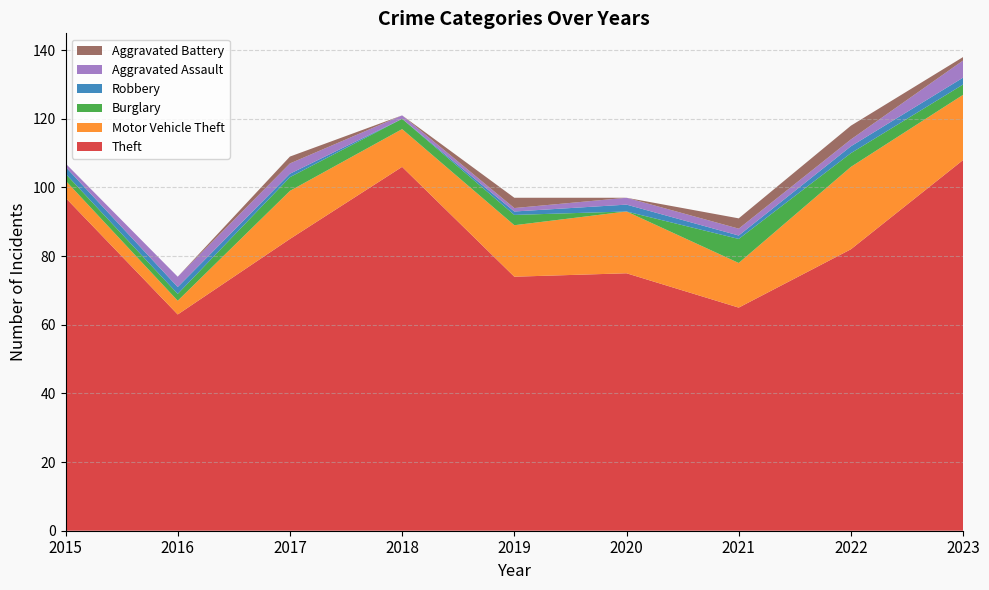

Reading left to right, what are all the values shown in this chart?

Theft: 2015=97	2016=63	2017=85	2018=106	2019=74	2020=75	2021=65	2022=82	2023=108
Motor Vehicle Theft: 2015=5	2016=4	2017=14	2018=11	2019=15	2020=18	2021=13	2022=24	2023=19
Burglary: 2015=2	2016=2	2017=4	2018=3	2019=3	2020=0	2021=7	2022=4	2023=3
Robbery: 2015=2	2016=2	2017=1	2018=0	2019=1	2020=2	2021=1	2022=2	2023=2
Aggravated Assault: 2015=1	2016=3	2017=3	2018=1	2019=1	2020=2	2021=2	2022=2	2023=5
Aggravated Battery: 2015=0	2016=0	2017=2	2018=0	2019=3	2020=0	2021=3	2022=4	2023=1